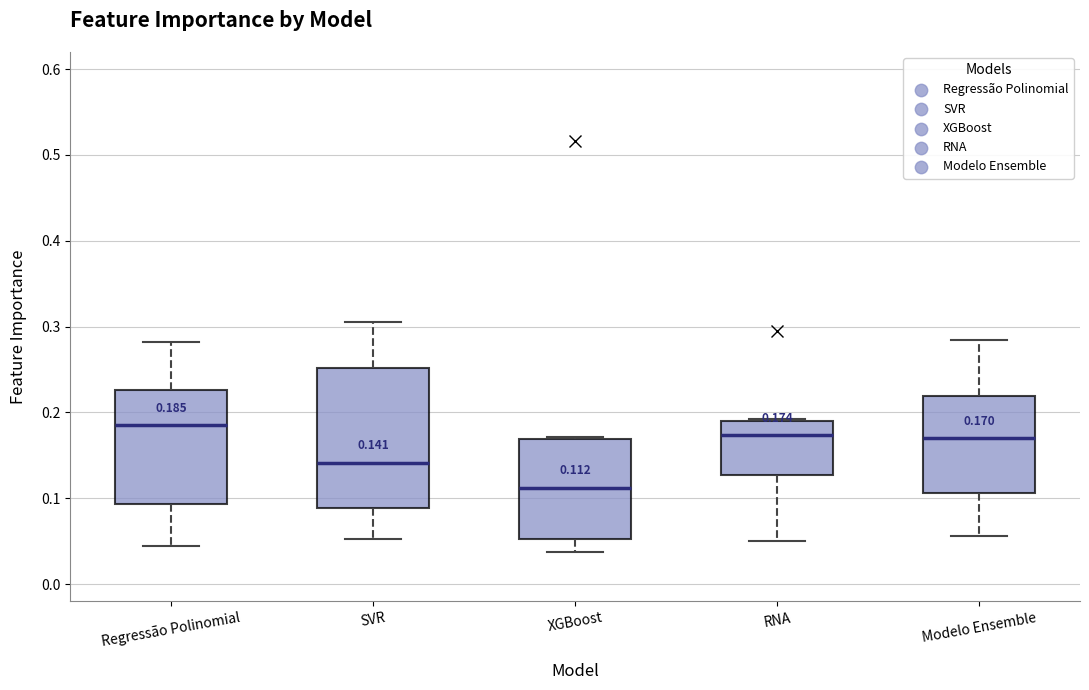

Which box's median line is the highest?

Regressão Polinomial